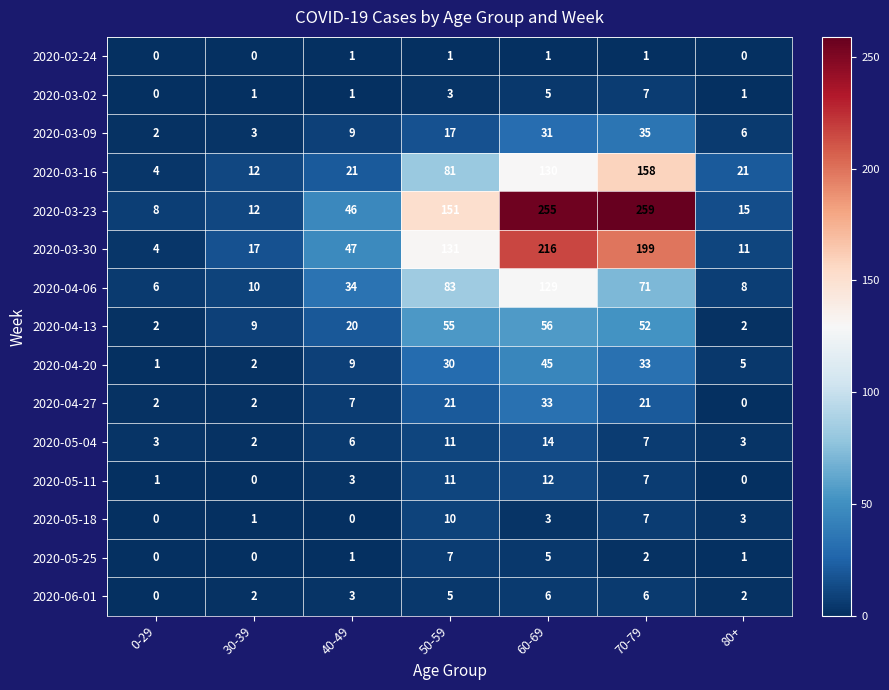

What is the approximate value of 2020-04-06 at 80+?

8